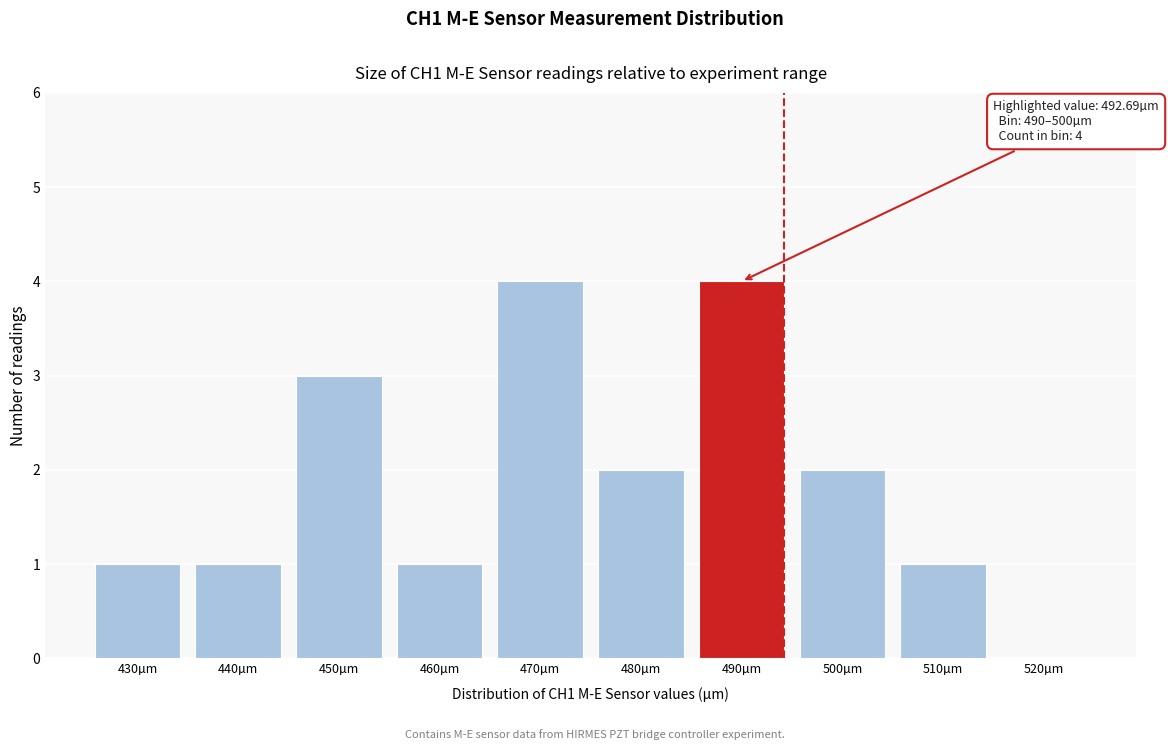

Reading left to right, extract all data points from this chart.

430µm=1	440µm=1	450µm=3	460µm=1	470µm=4	480µm=2	490µm=4	500µm=2	510µm=1	520µm=0